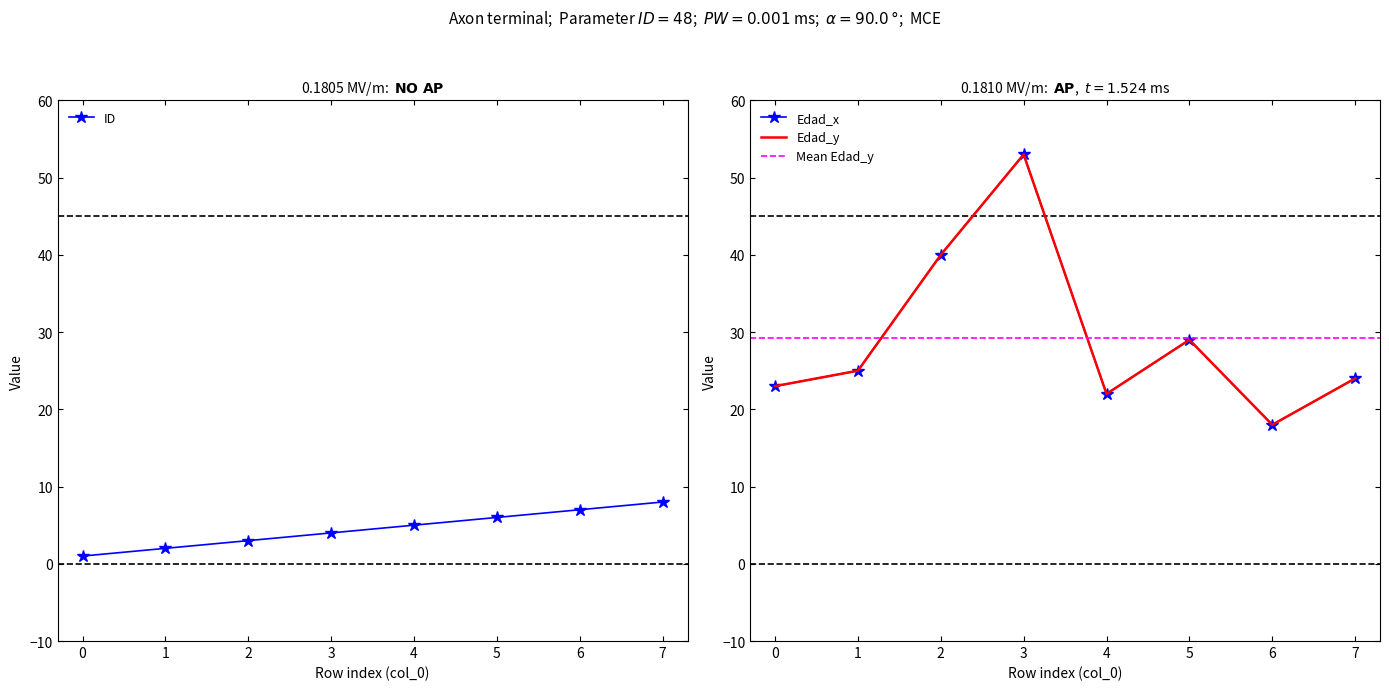

Is it true that ID equals 1 at 2?

False